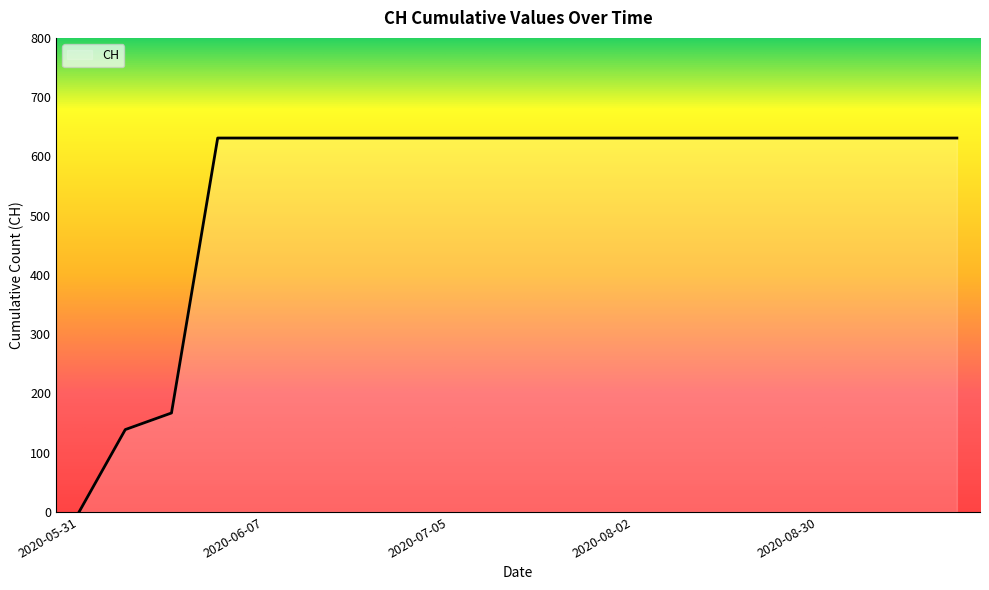

What is the greatest value displayed?

631